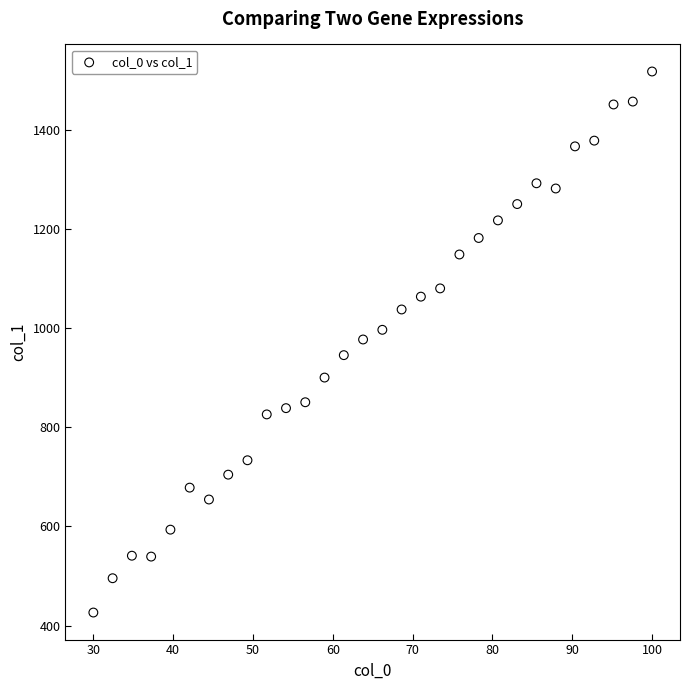

What is the range of Y values (max minus min)?

1092.0